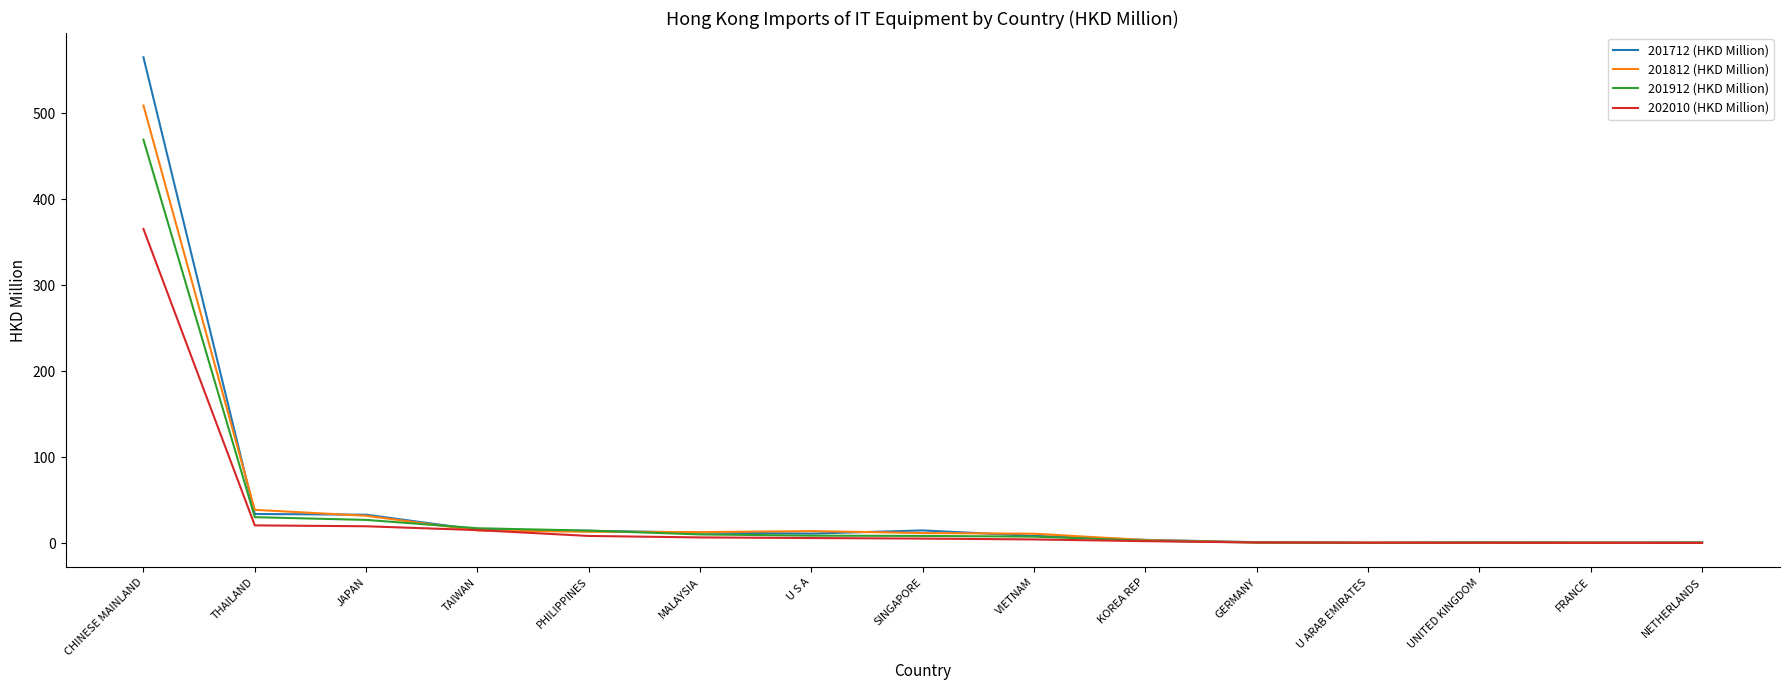

What is the greatest value displayed?

564.8